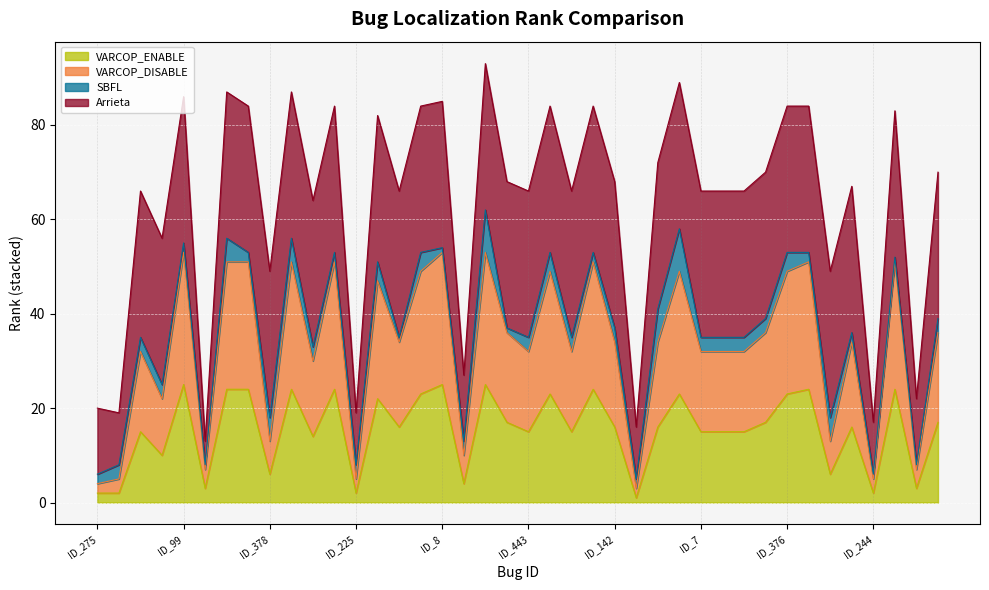

True or false: VARCOP_DISABLE and VARCOP_ENABLE cross at least once.

False